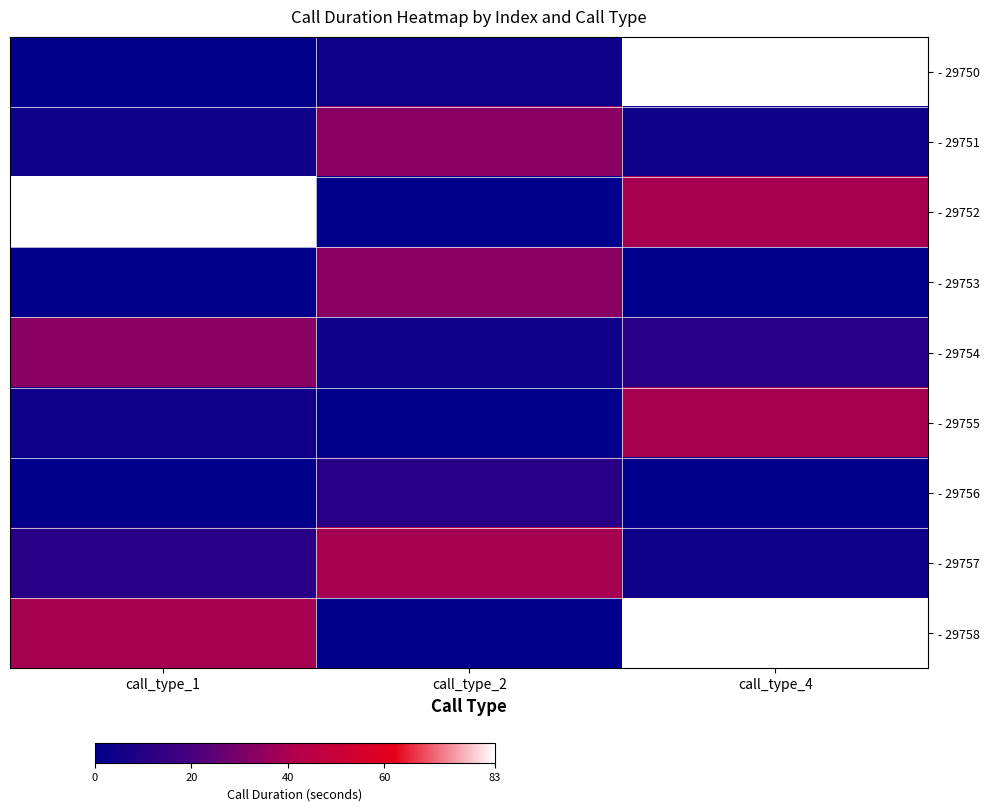

Rank the series at call_type_4 from highest to lowest value.

- 29750, - 29758, - 29752, - 29755, - 29754, - 29751, - 29757, - 29753, - 29756